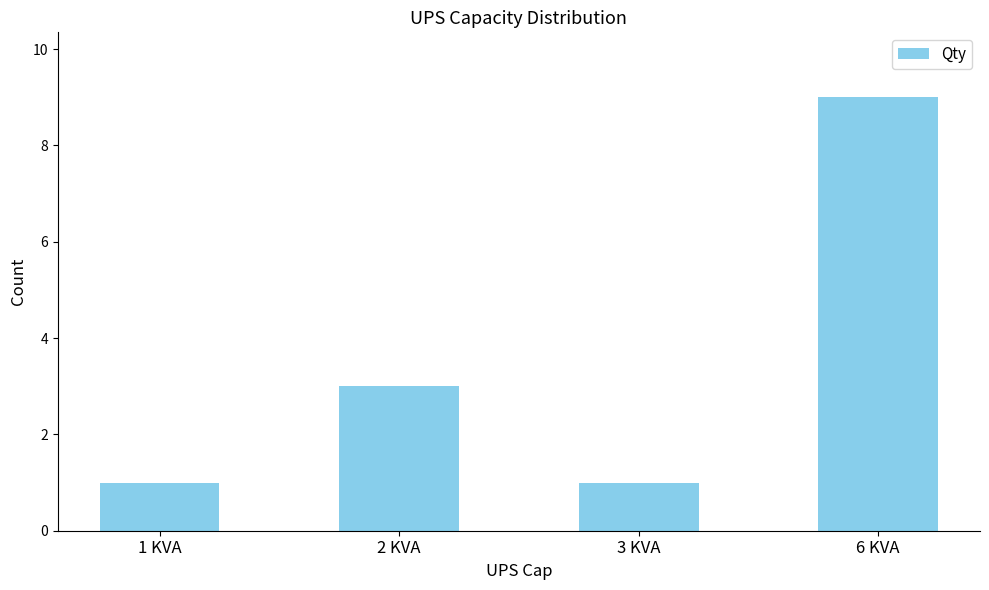

Between 2 KVA and 3 KVA, which is larger?

2 KVA